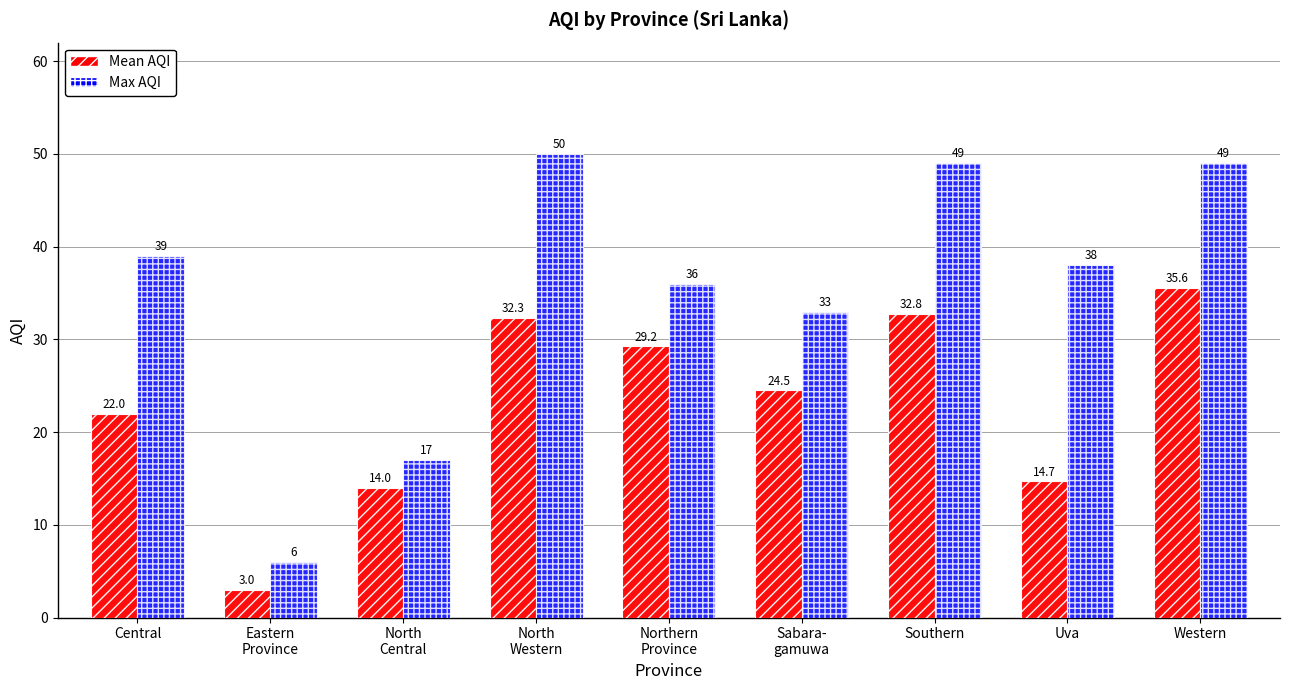

What is the spread (max minus min) of values at Sabara-
gamuwa?

8.5